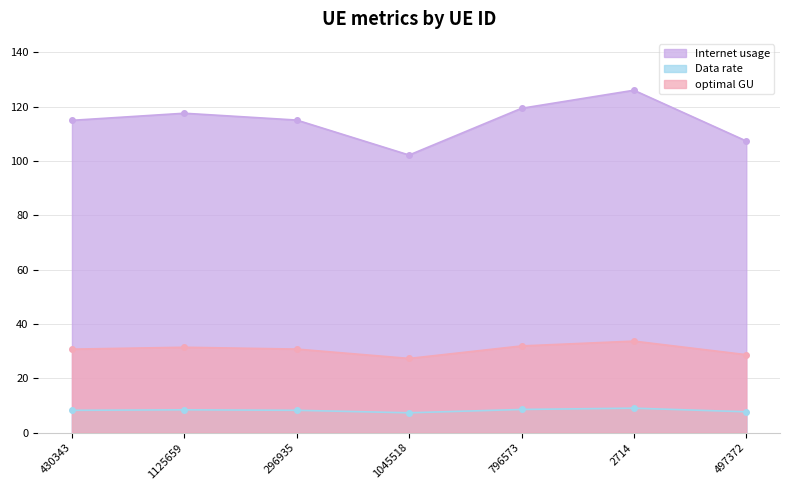

List the series in order of their overall mean, lowest first.

Data rate, optimal GU, Internet usage